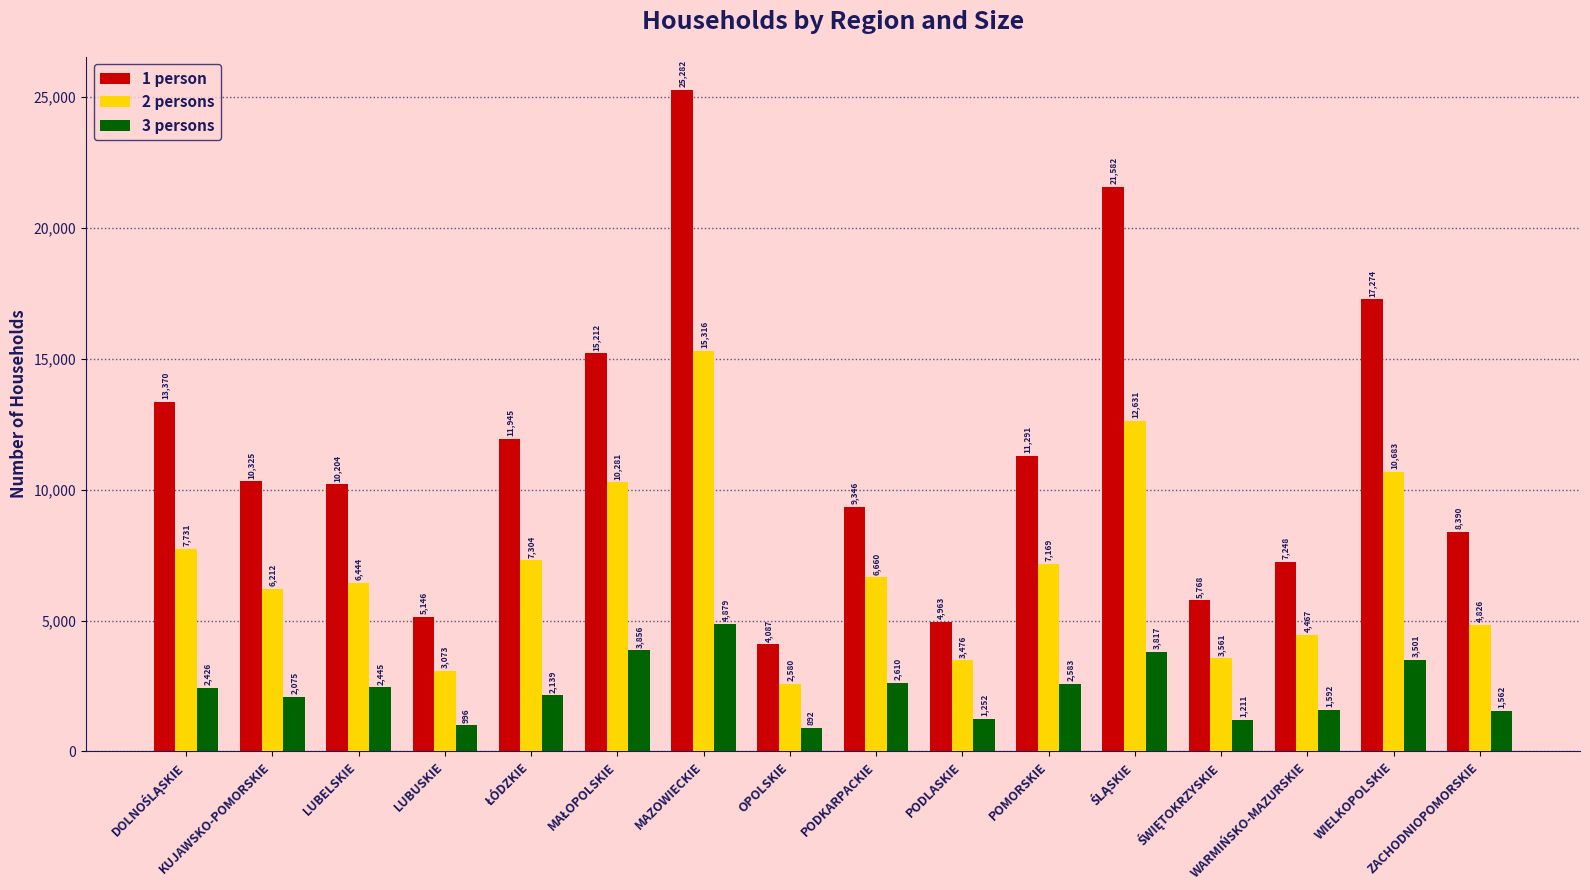

Rank the series by their average value, from lowest to highest.

3 persons, 2 persons, 1 person